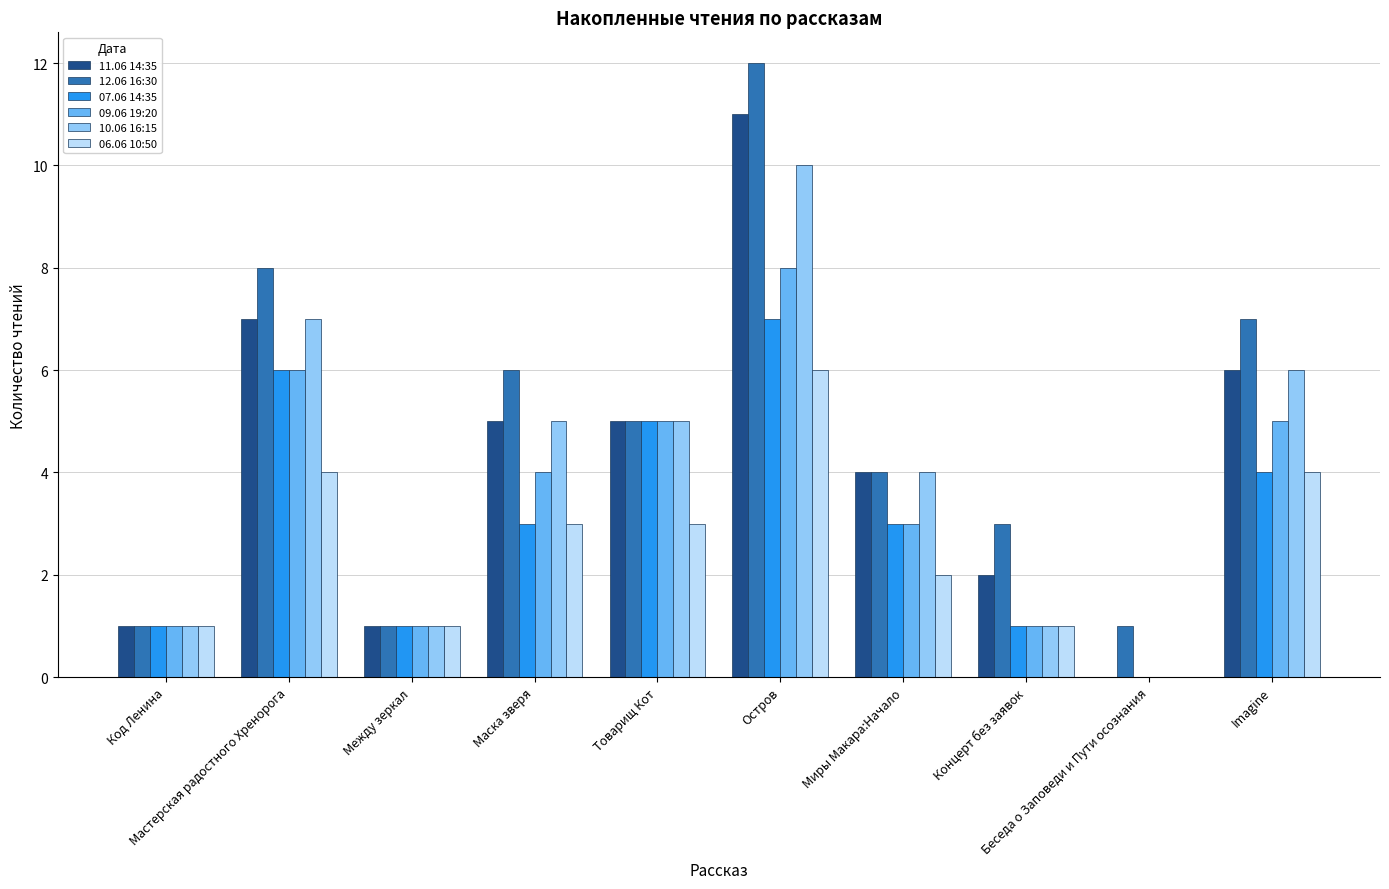

Are the bars horizontal?

No